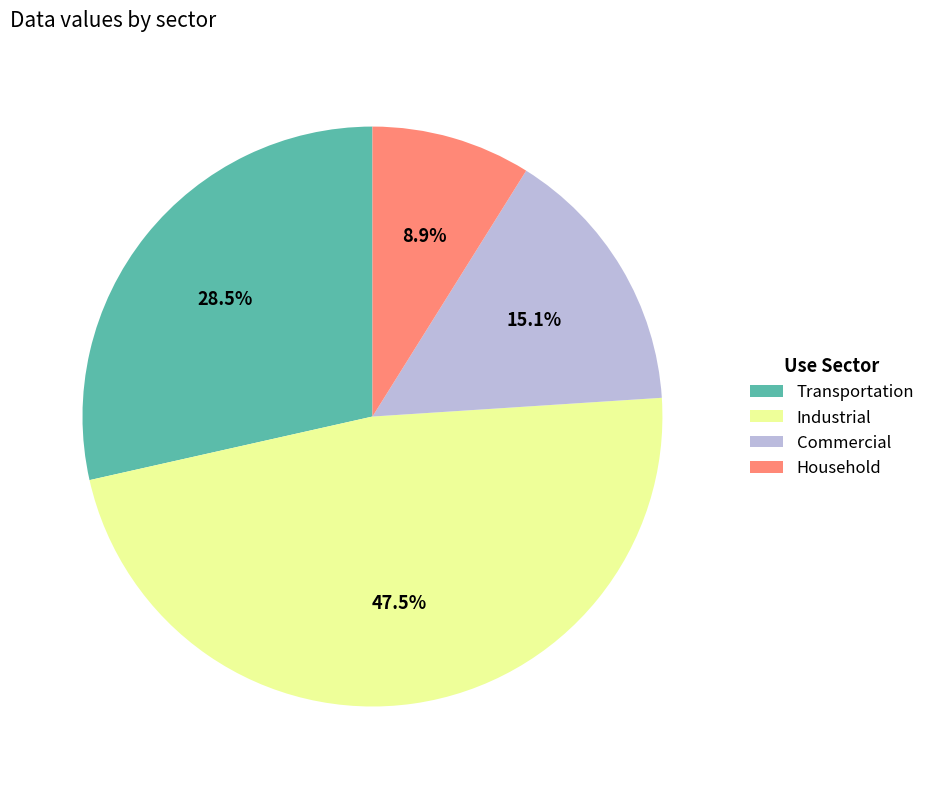

Does any single category account for the majority?

No